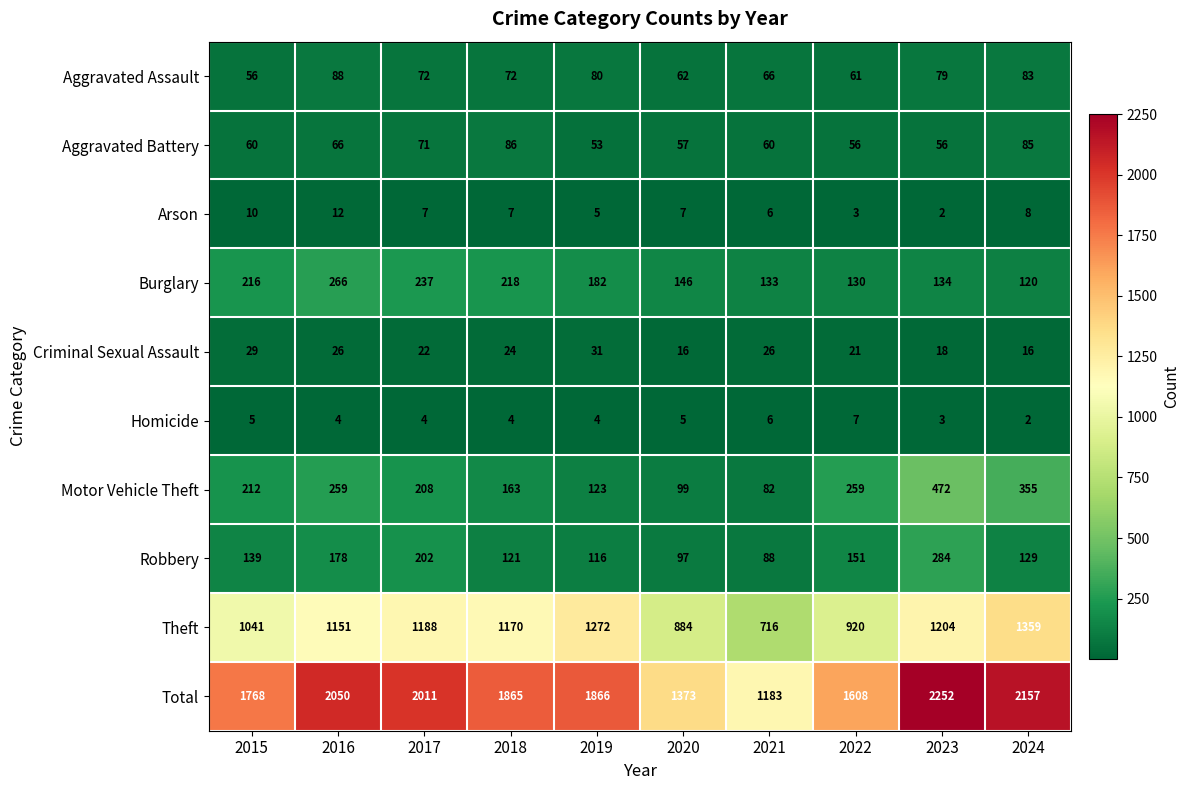

What value does the Robbery series have at 2021?

88